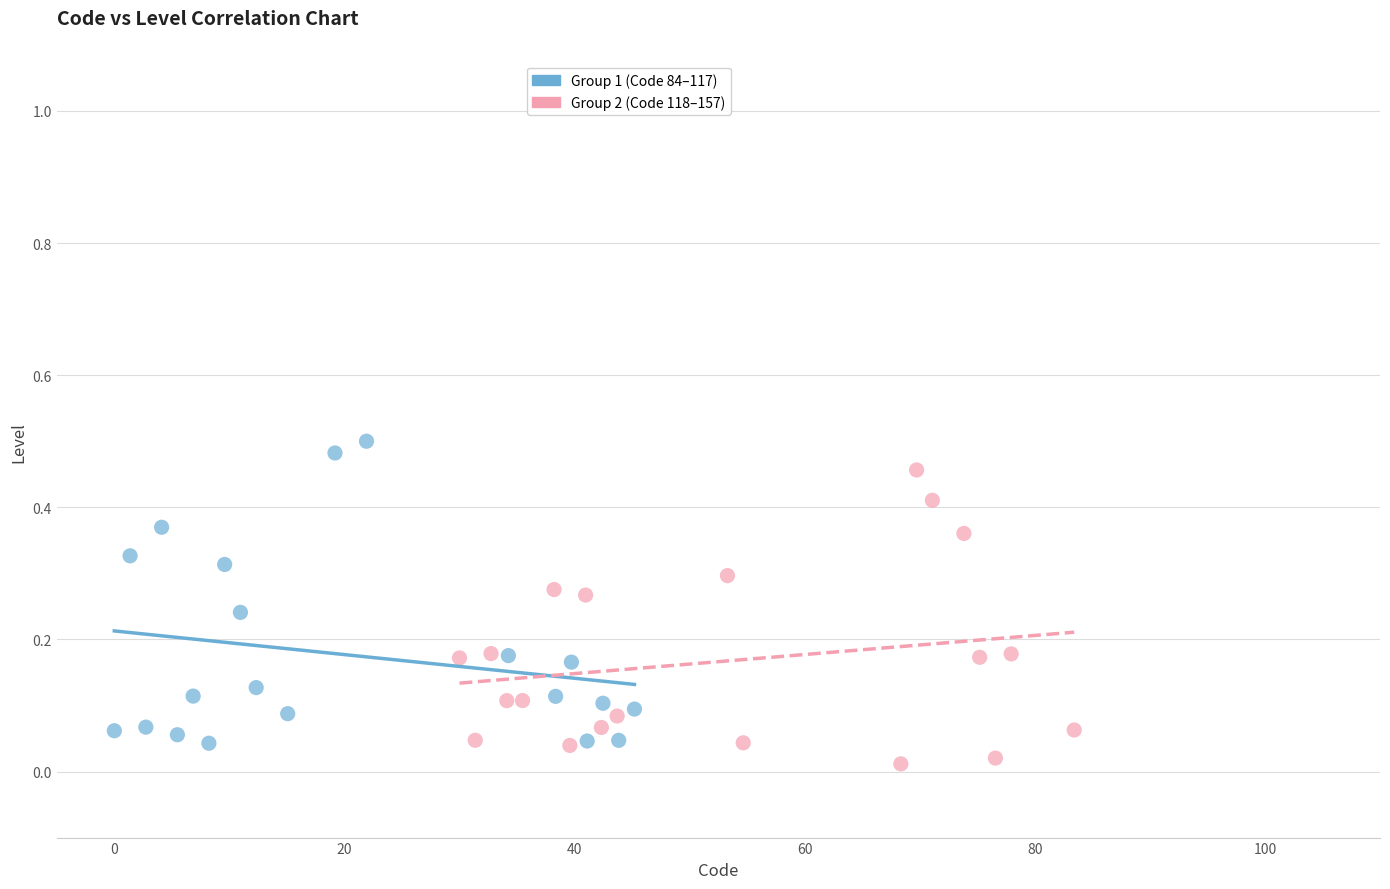

Which series has the widest spread of Y values?

Group 1 (Code 84–117)